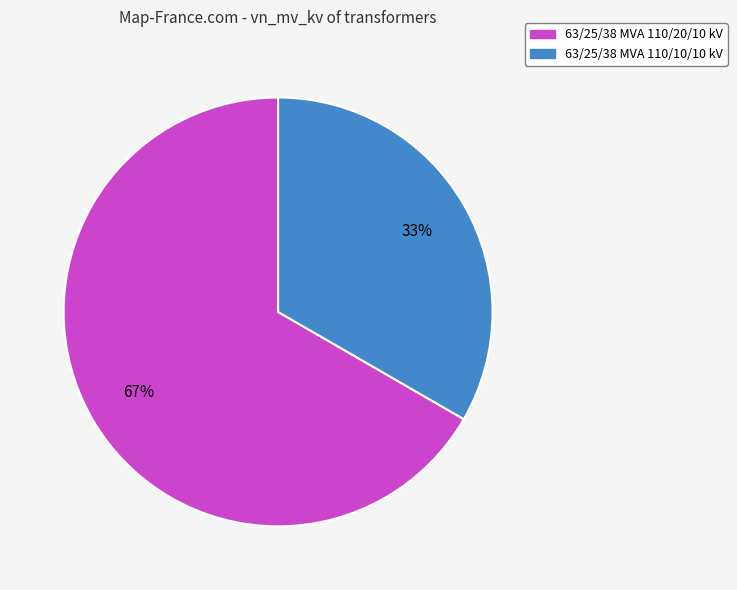

How many slices are in this pie chart?

2